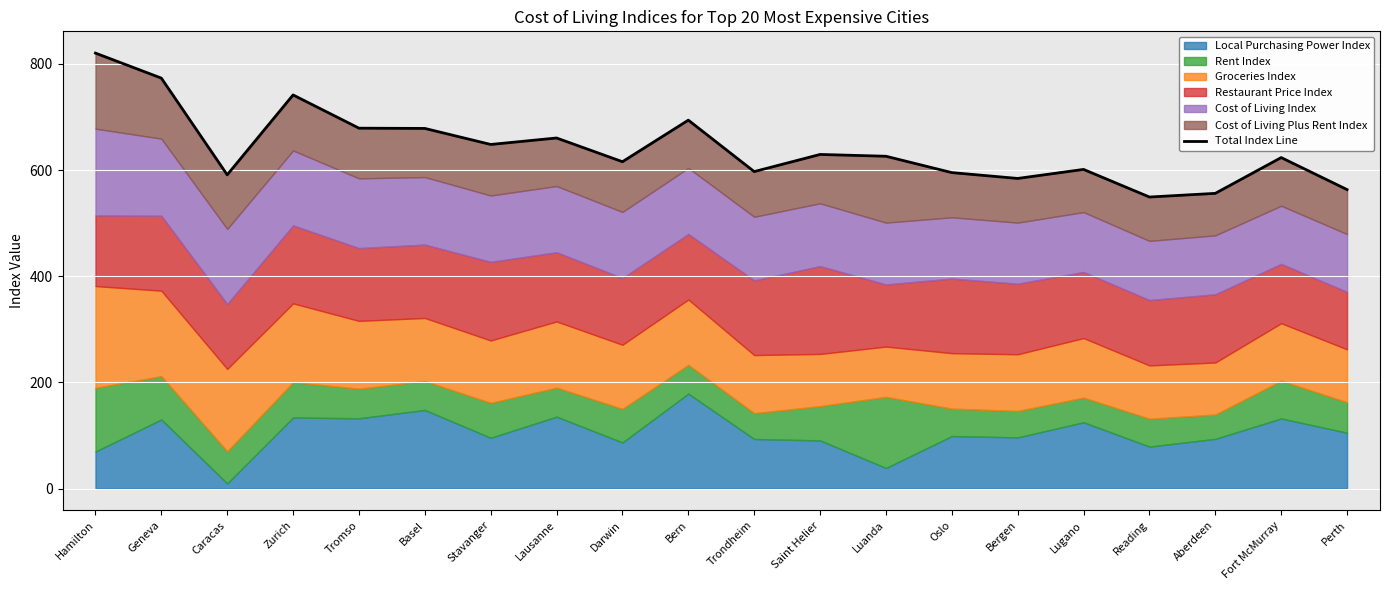

What is the maximum value shown in the chart?

820.3